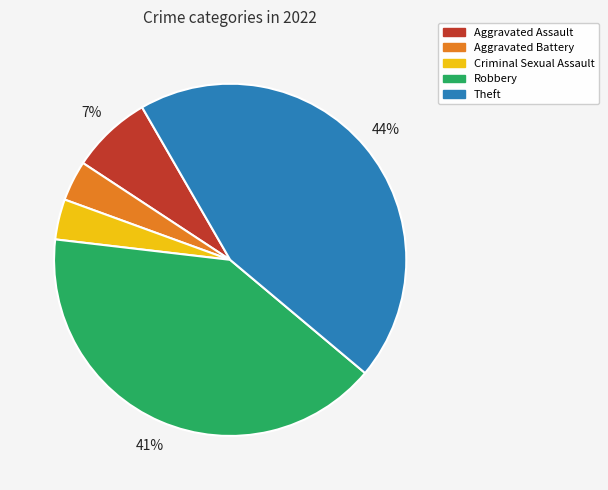

Which has a higher value, Aggravated Assault or Robbery?

Robbery